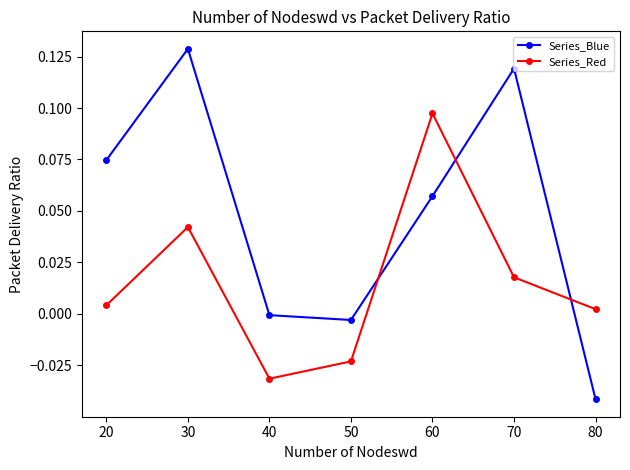

How many categories are shown in the chart?

7